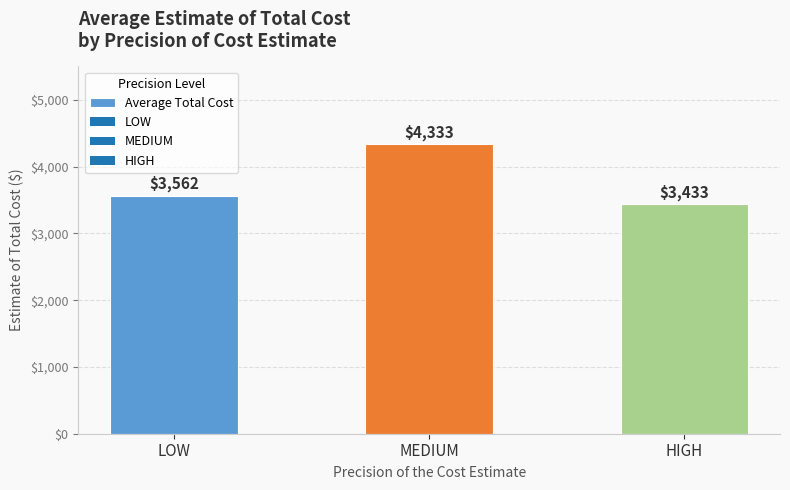

What is the average value?

3776.2